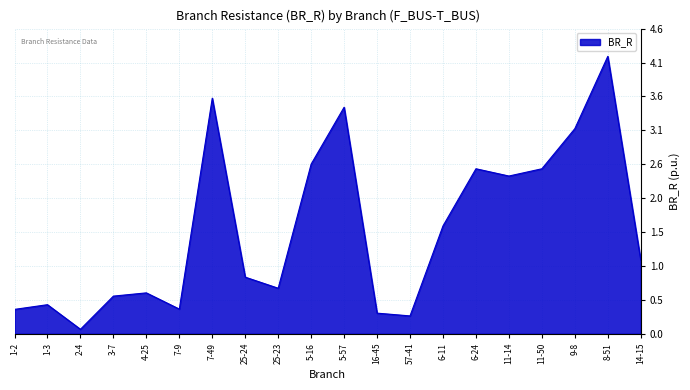

How many lines are shown in the chart?

1